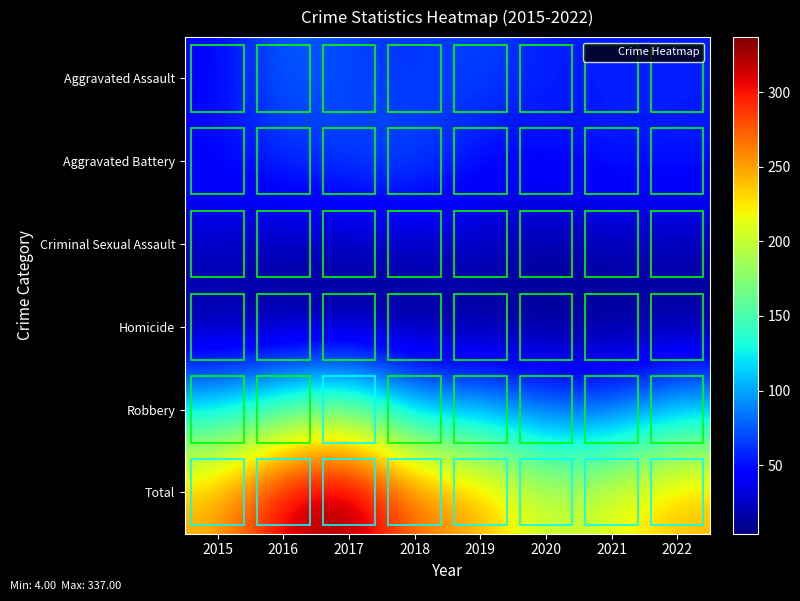

At how many categories does at least one series exceed 21?

8